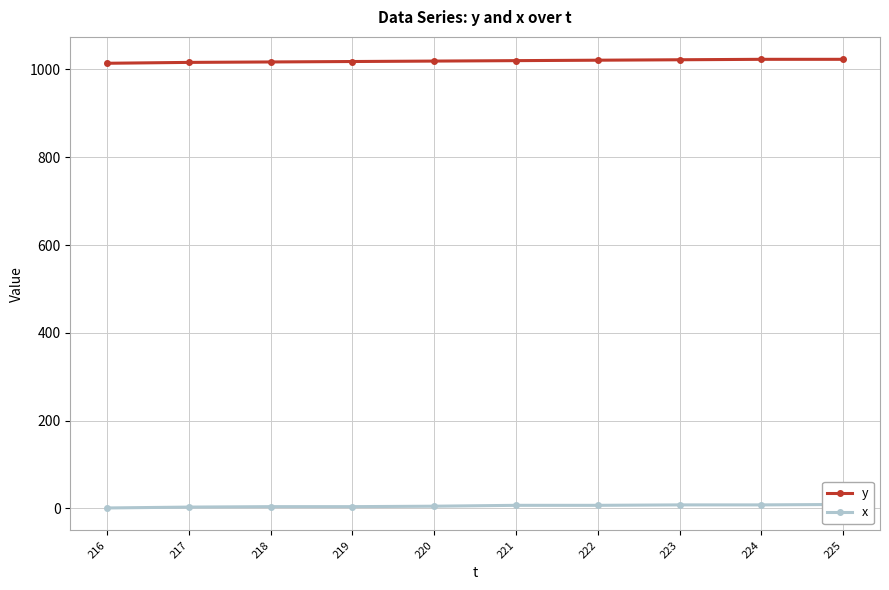

What is the sum of all x values?

56